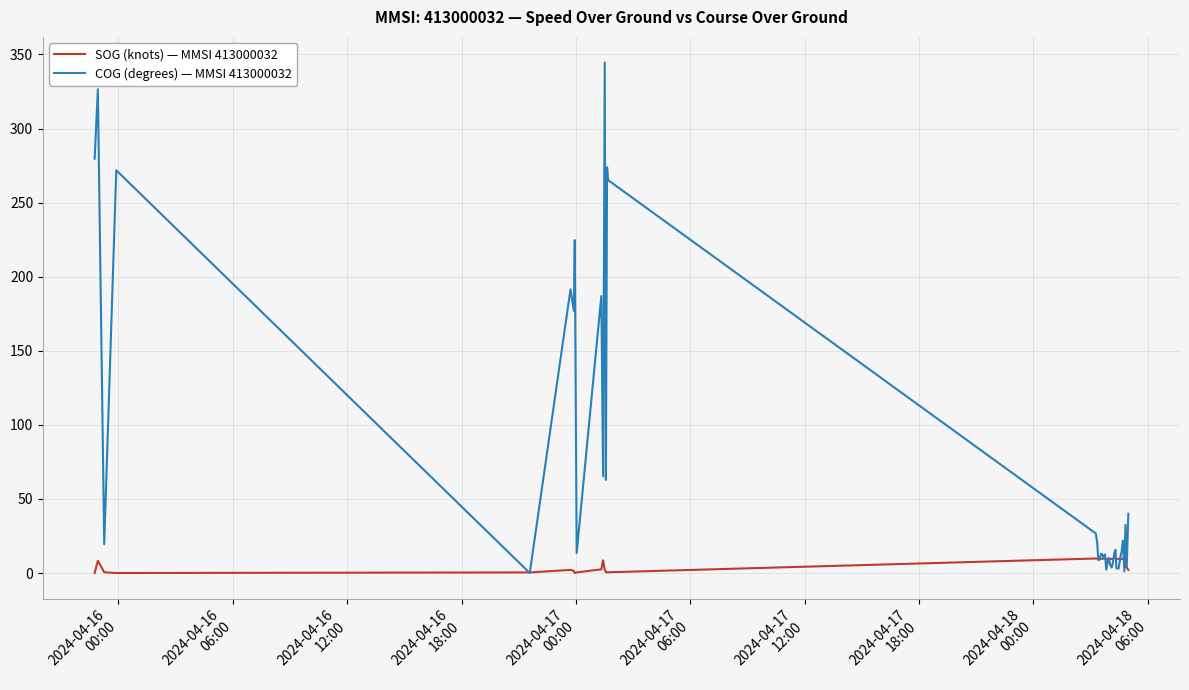

In COG (degrees) — MMSI 413000032, how many points are higher than both neighbors (excluding endpoints)?

13